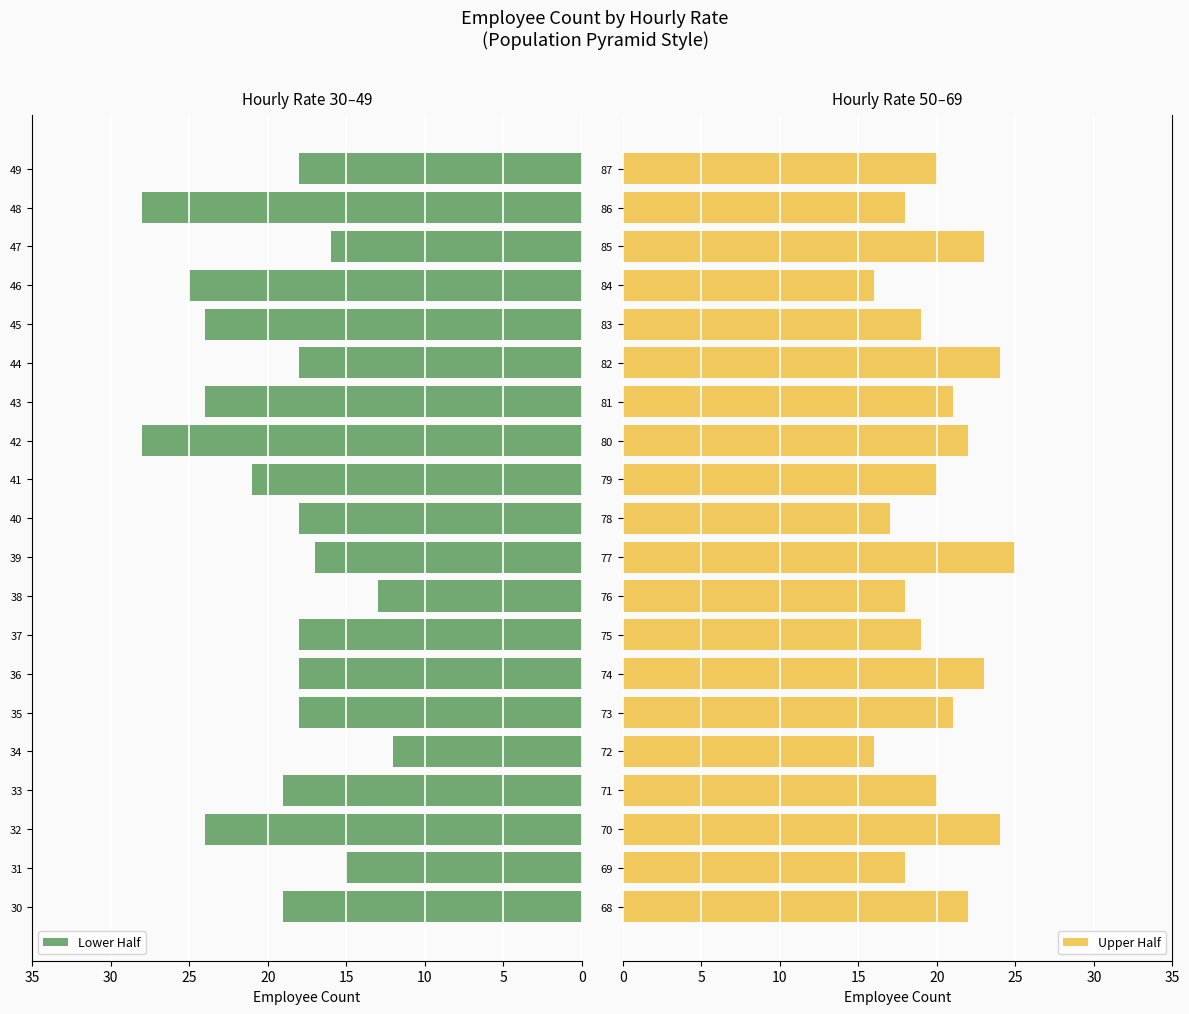

What is the difference between the second highest and minimum values in the Lower Half series?

16